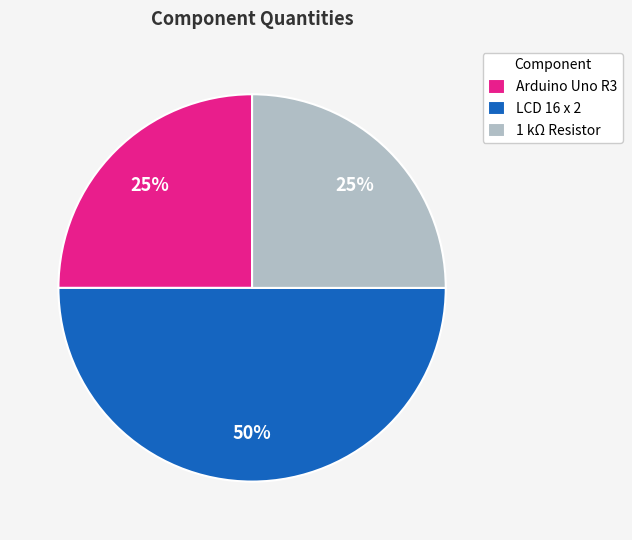

The Arduino Uno R3 slice represents 11% of the pie. True or false?

False